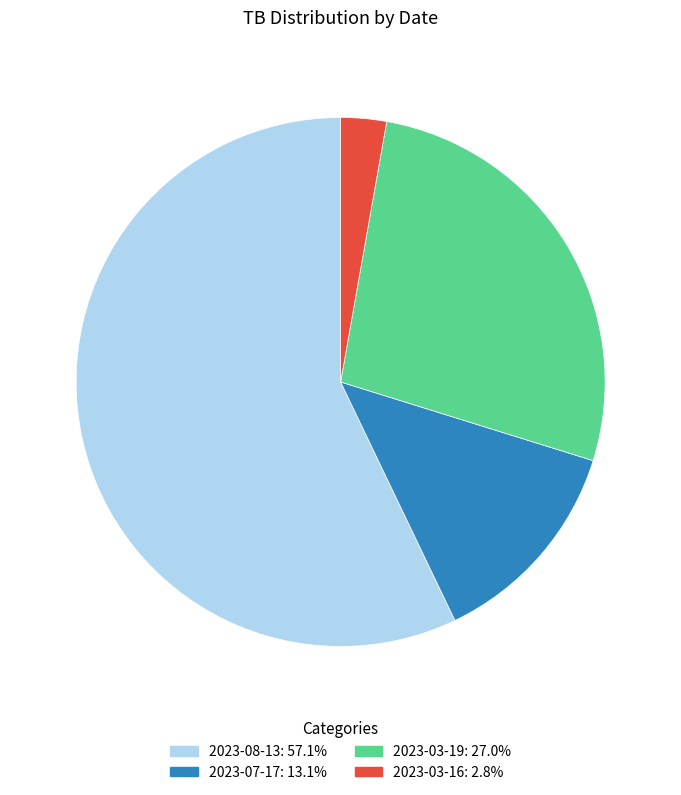

Which category accounts for the majority?

2023-08-13